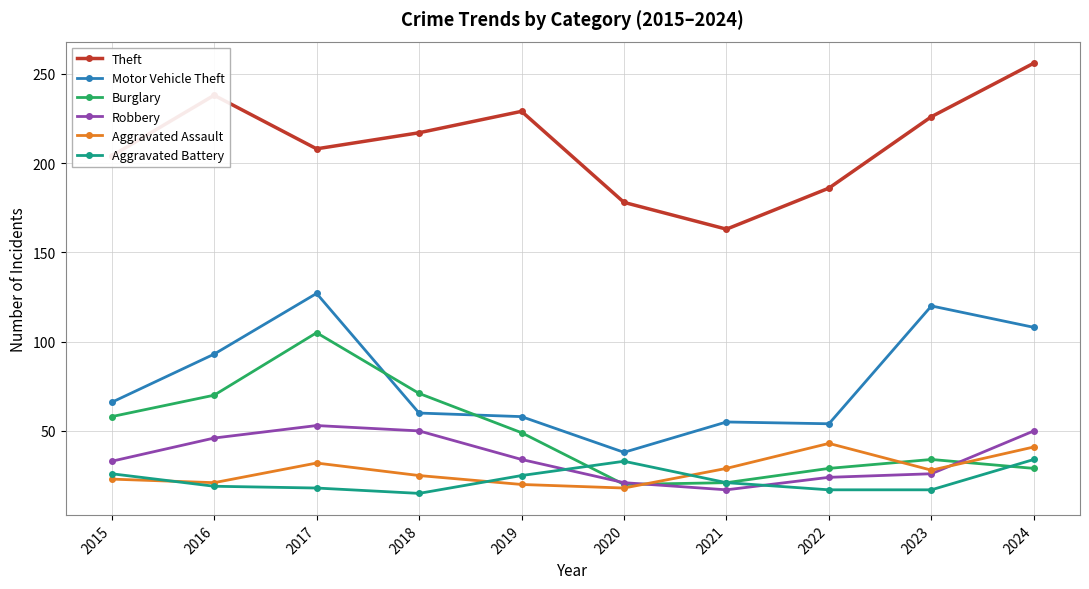

What are all the series names shown in the legend?

Theft, Motor Vehicle Theft, Burglary, Robbery, Aggravated Assault, Aggravated Battery